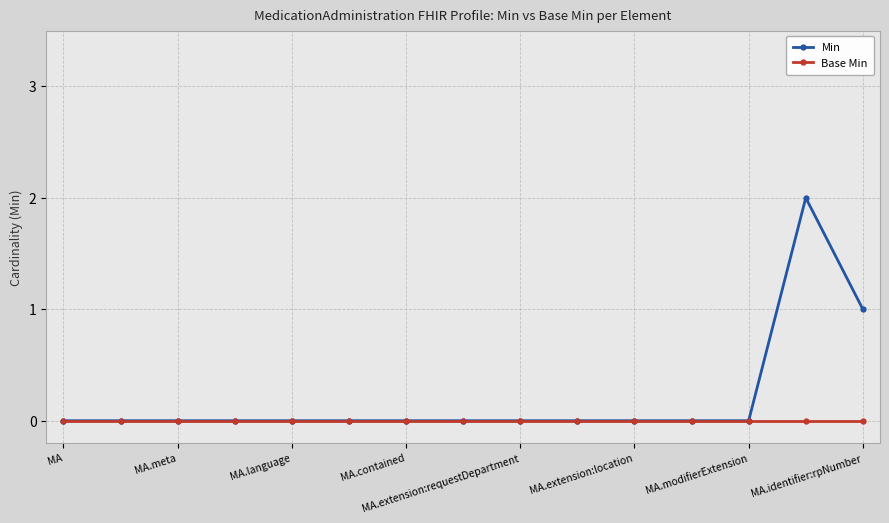

Reading left to right, transcribe all the data shown in this chart.

Min: 0	0	0	0	0	0	0	0	0	0	0	0	0	2	1
Base Min: 0	0	0	0	0	0	0	0	0	0	0	0	0	0	0